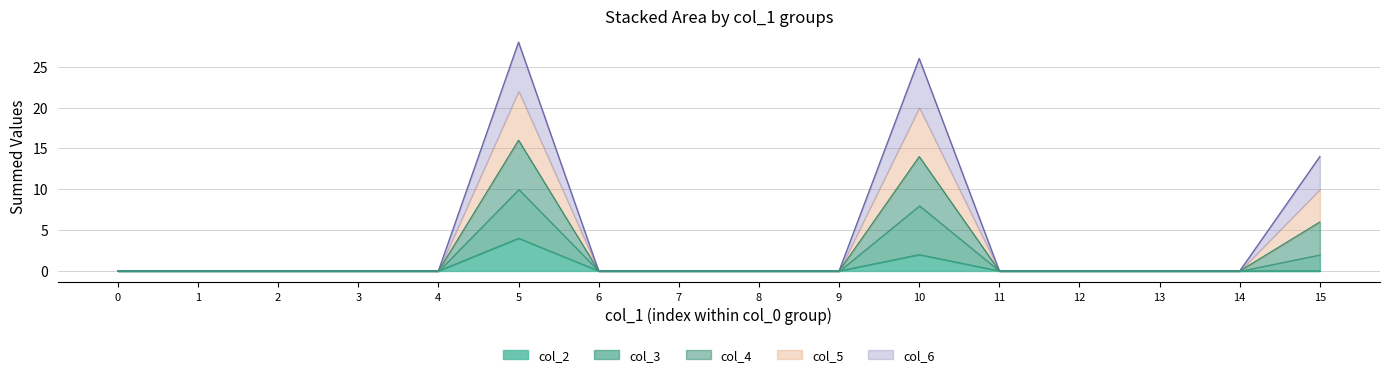

The value of col_2 at 5 is 4. True or false?

True